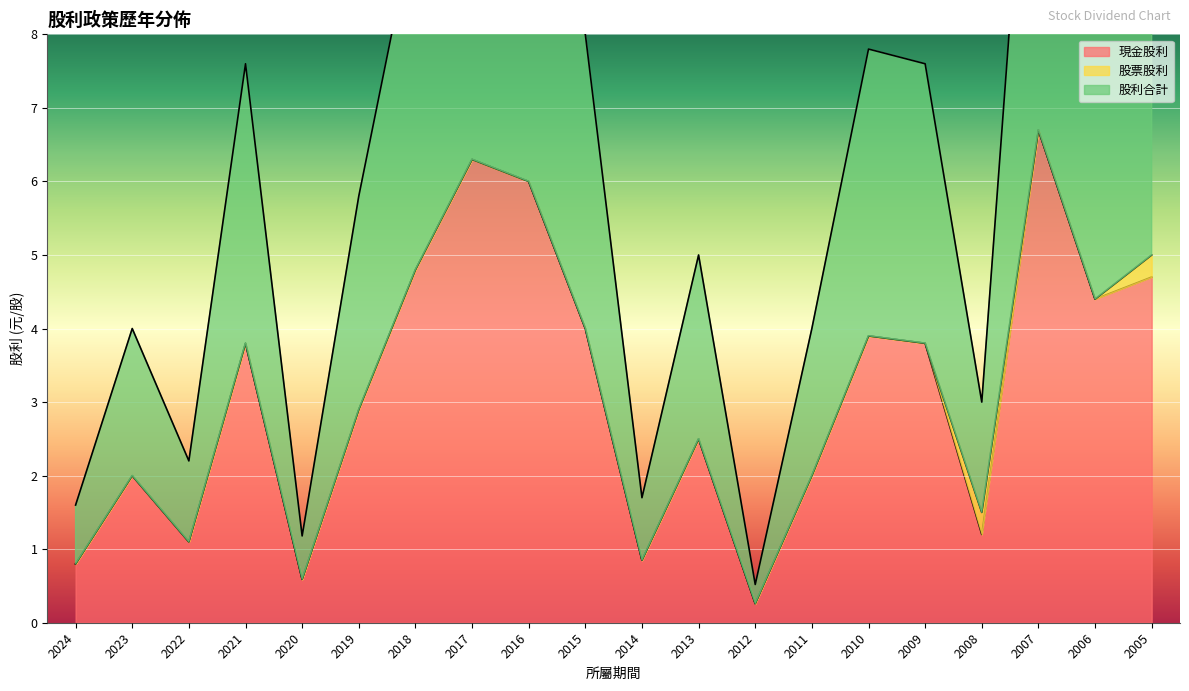

True or false: 股利合計 and 現金股利 intersect in this chart.

False